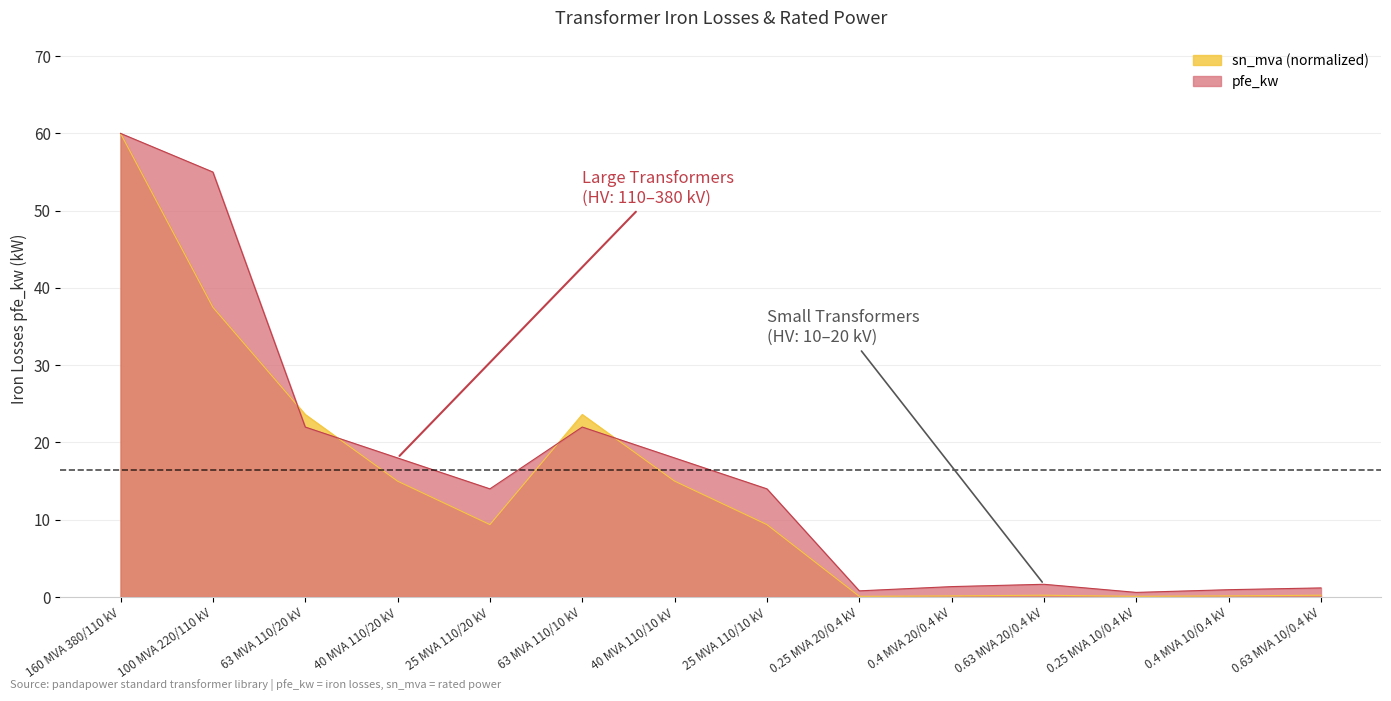

What is the difference between the maximum and second lowest values in the sn_mva series?

59.9